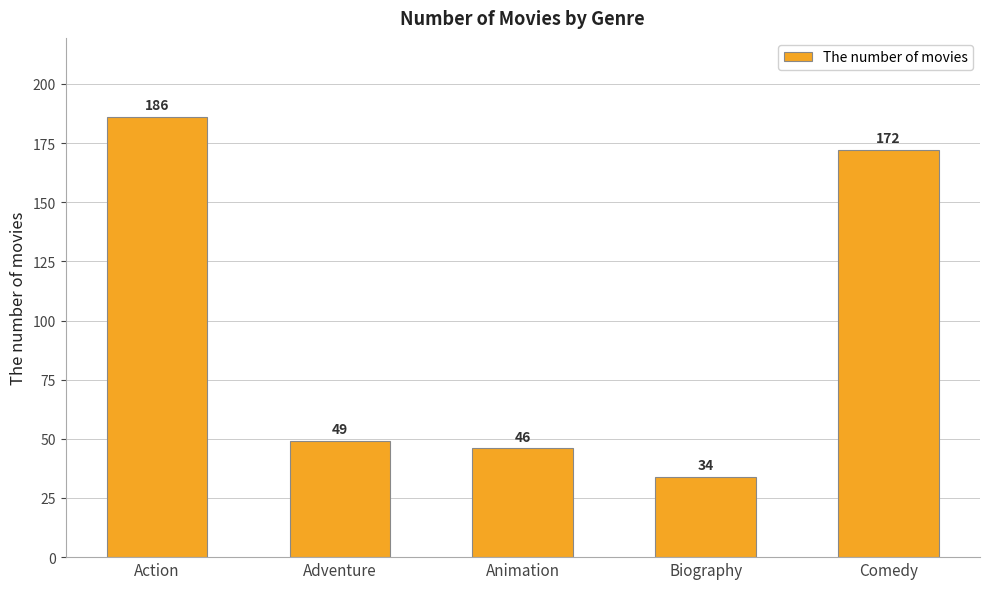

What is the label of the 2nd bar from the right?

Biography